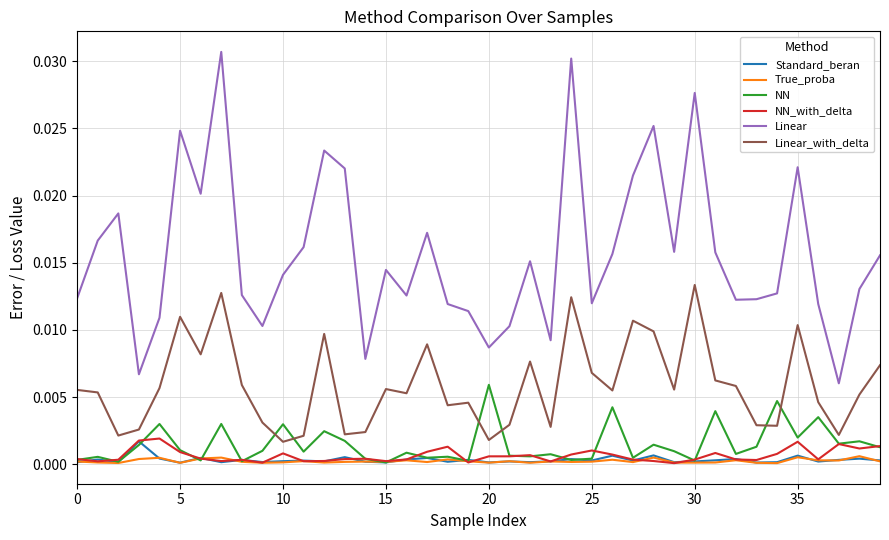

How many series are shown in this chart?

6